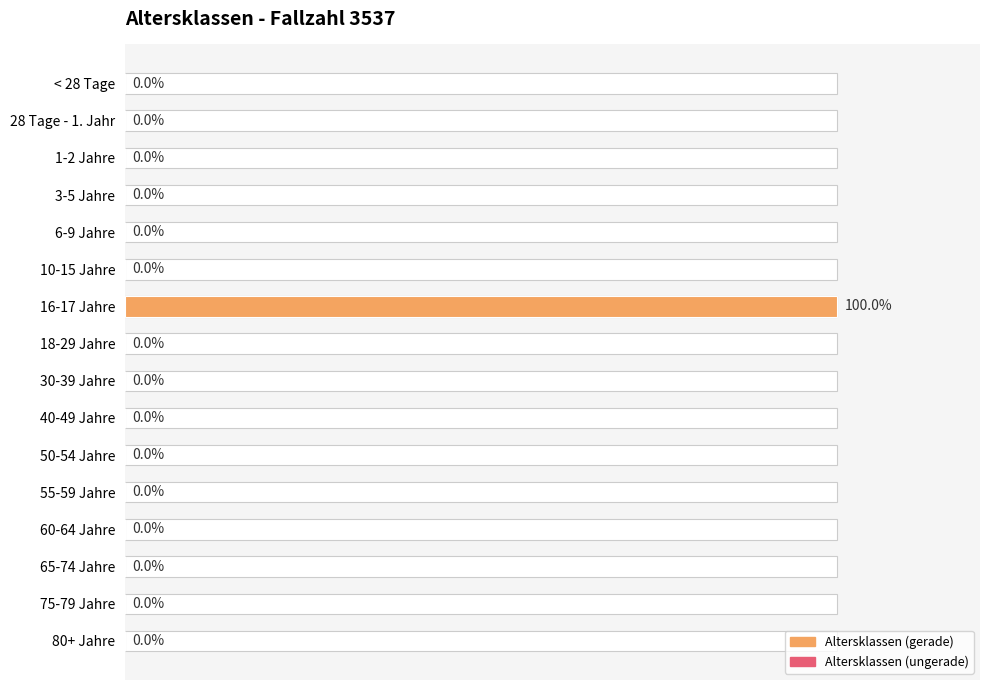

The chart shows a value of 0 at 75-79 Jahre. True or false?

True